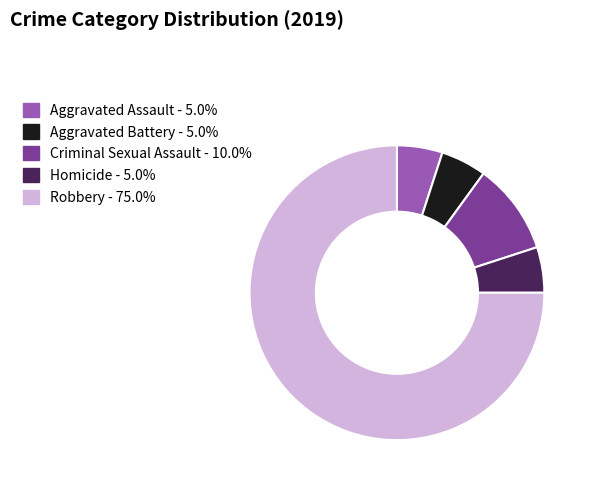

How many slices are in this pie chart?

5